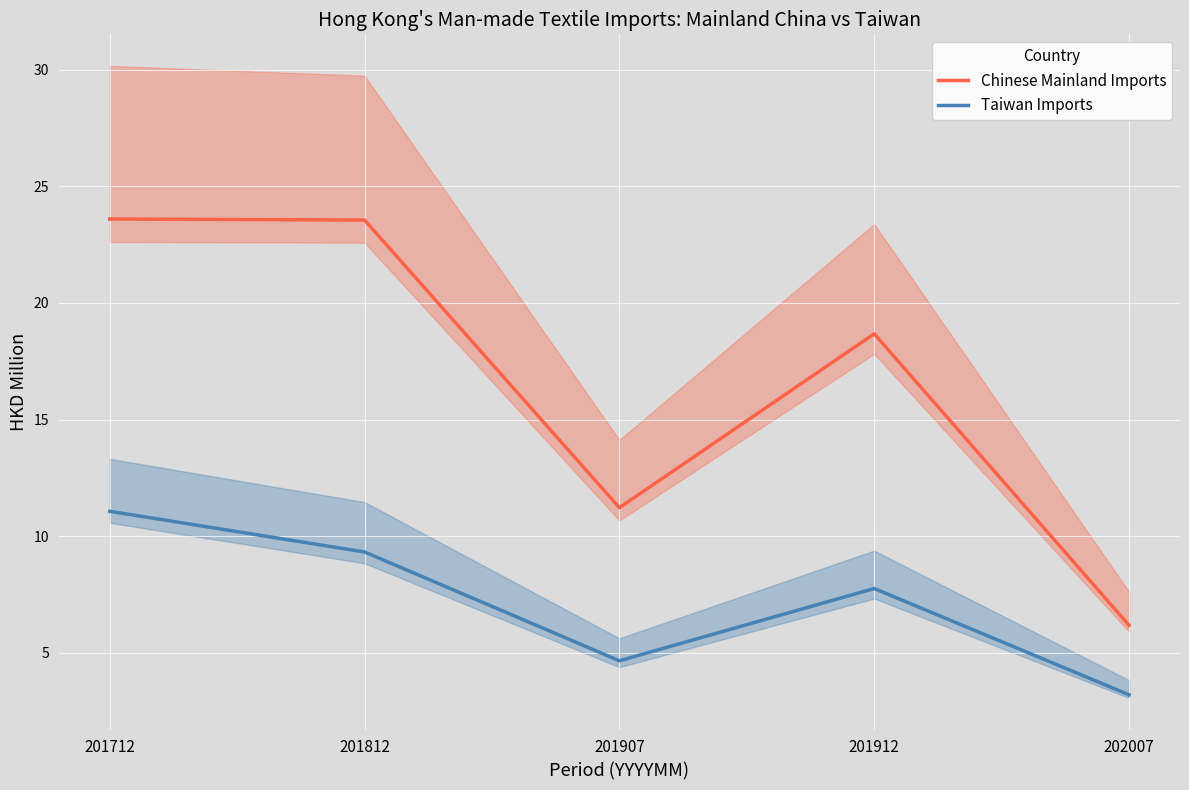

True or false: Chinese Mainland Imports and Taiwan Imports intersect in this chart.

False